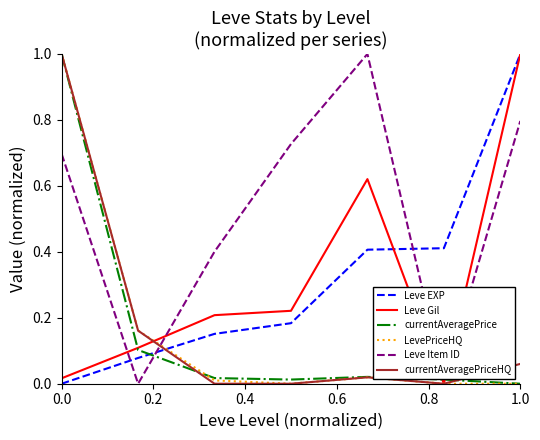

Which series ends up on top after the final intersection of Leve EXP and LevePriceHQ?

Leve EXP